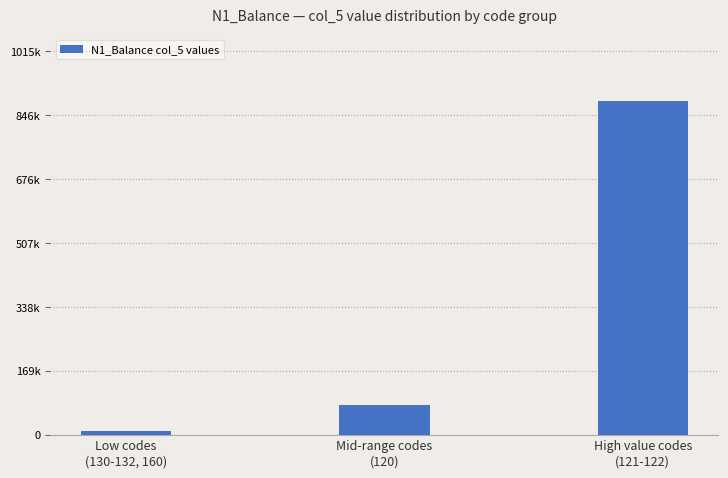

Reading right to left, transcribe all the data shown in this chart.

882836.4	80545.6	10078.1